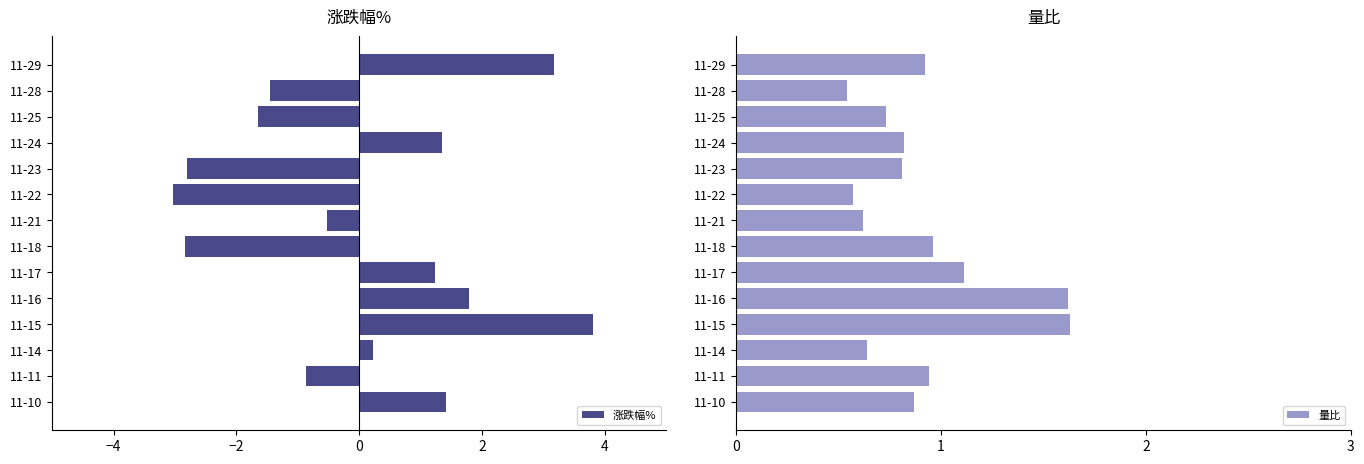

True or false: 涨跌幅% has a value of 5.6 at 11-29.

False